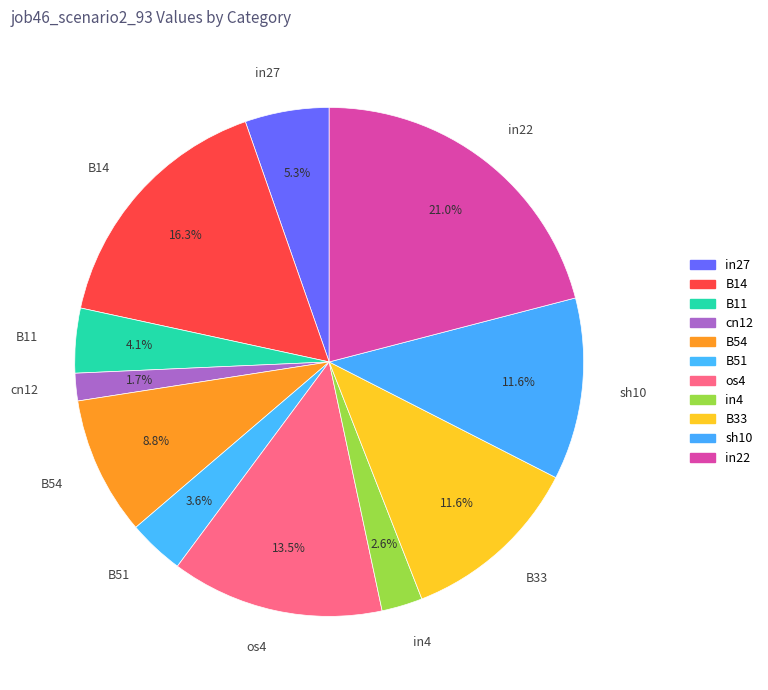

To the nearest percent, what is the difference between the largest and smallest slice percentages?

19%